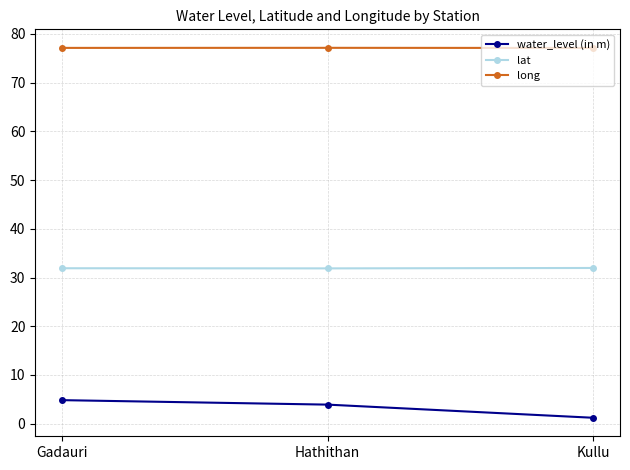

Is it true that lat equals 10.6 at Gadauri?

False